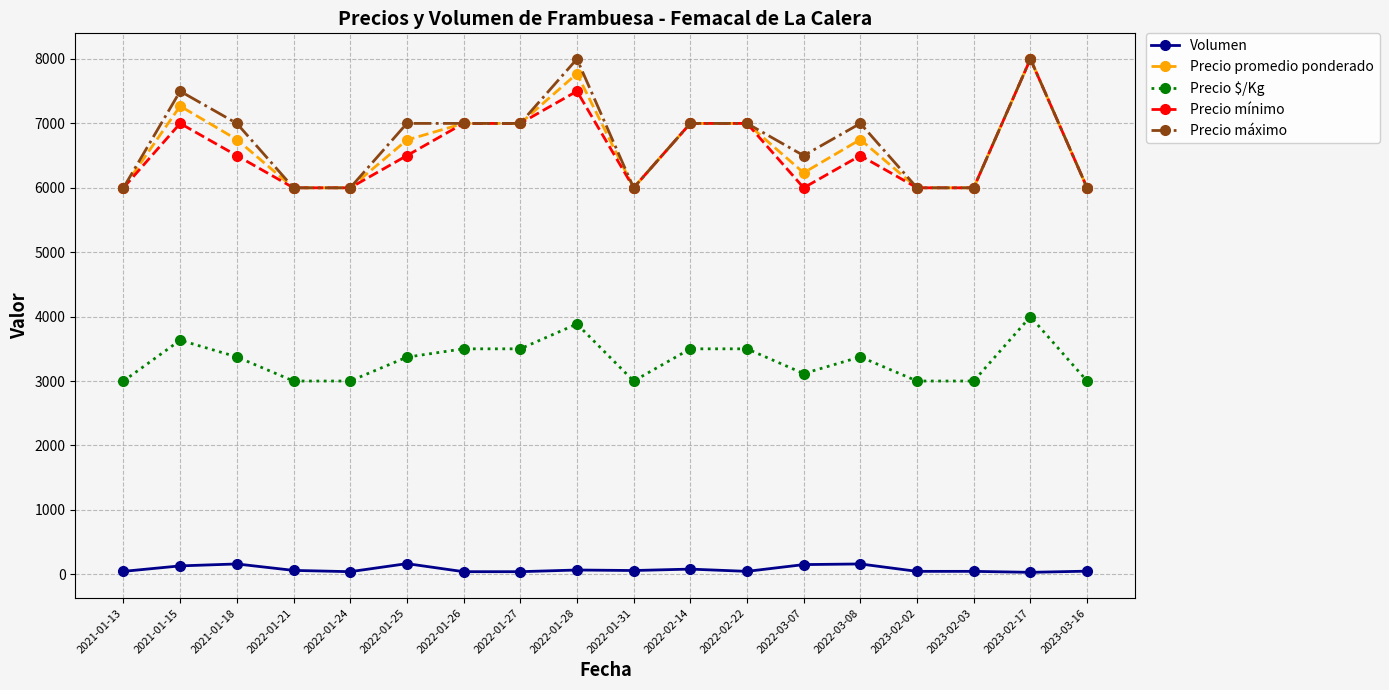

What is the sum of the Precio máximo values at 2022-01-26 and 2022-01-27?

14000